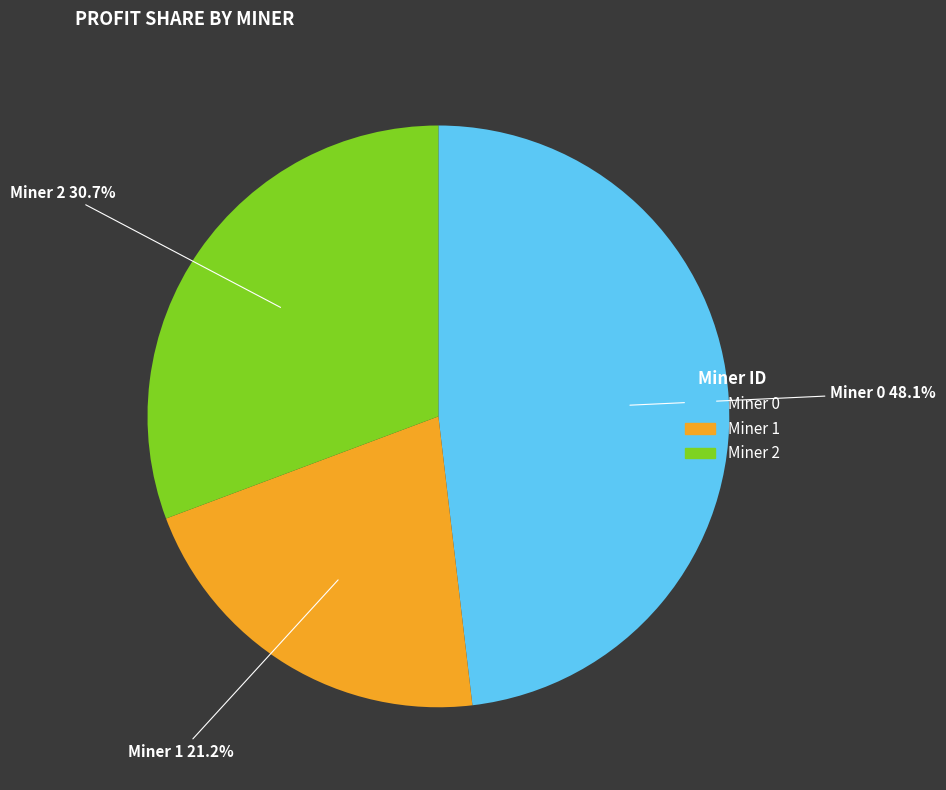

To the nearest percent, what is the combined percentage of Miner 0 and Miner 2?

79%